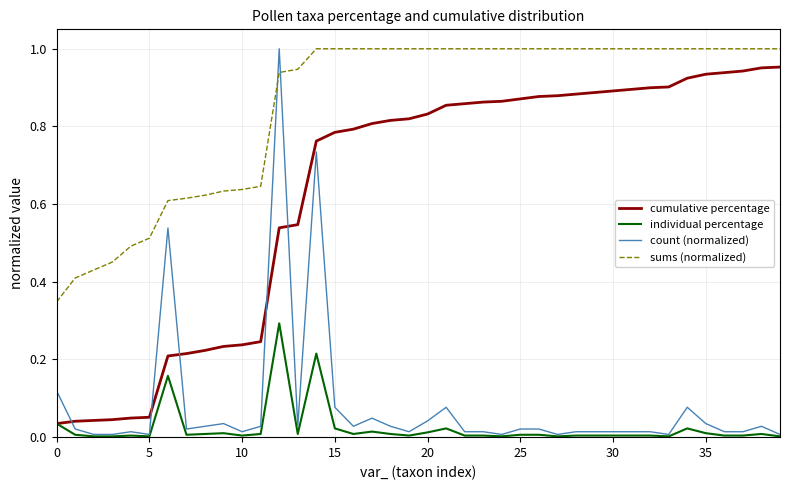

How many lines are shown in the chart?

4